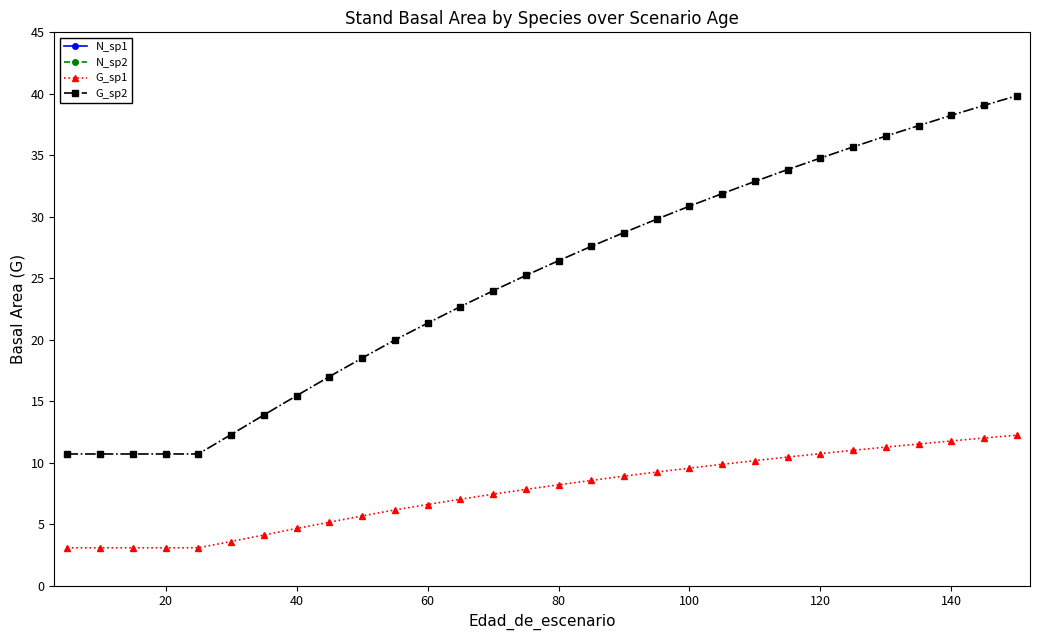

Is it true that G_sp2 equals 5.7 at 120?

False